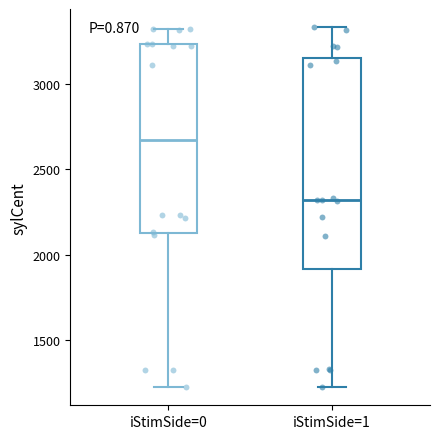

Where is the upper edge of the box for iStimSide=0 on the y-axis? The values are not printed on the chart, so give them approximately, as read against the axis.

3250